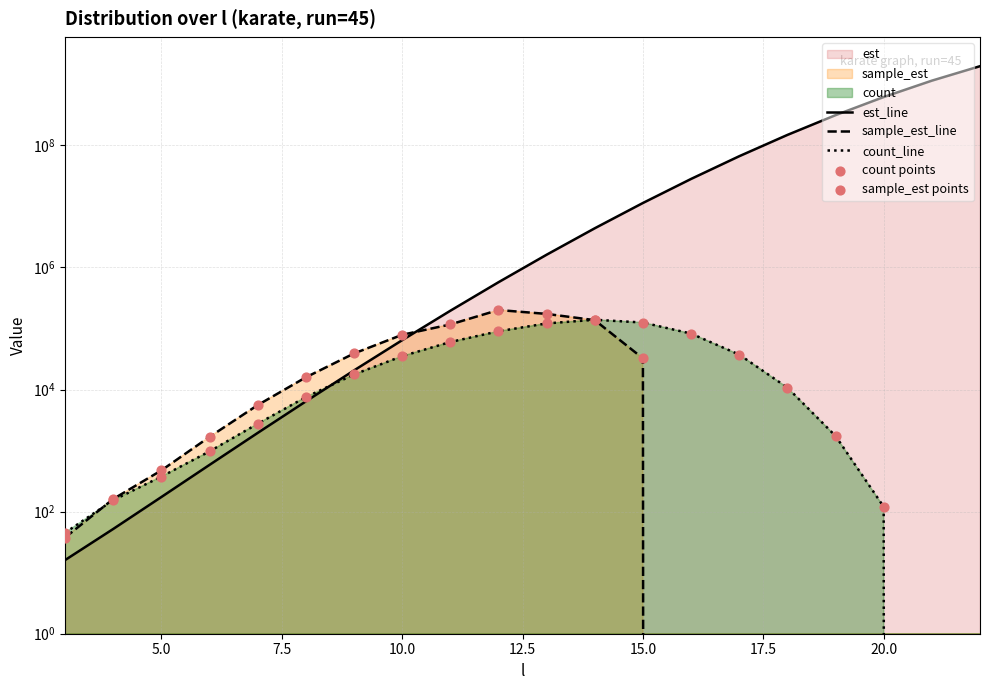

What is the total value across all series at 15?

11505488.5